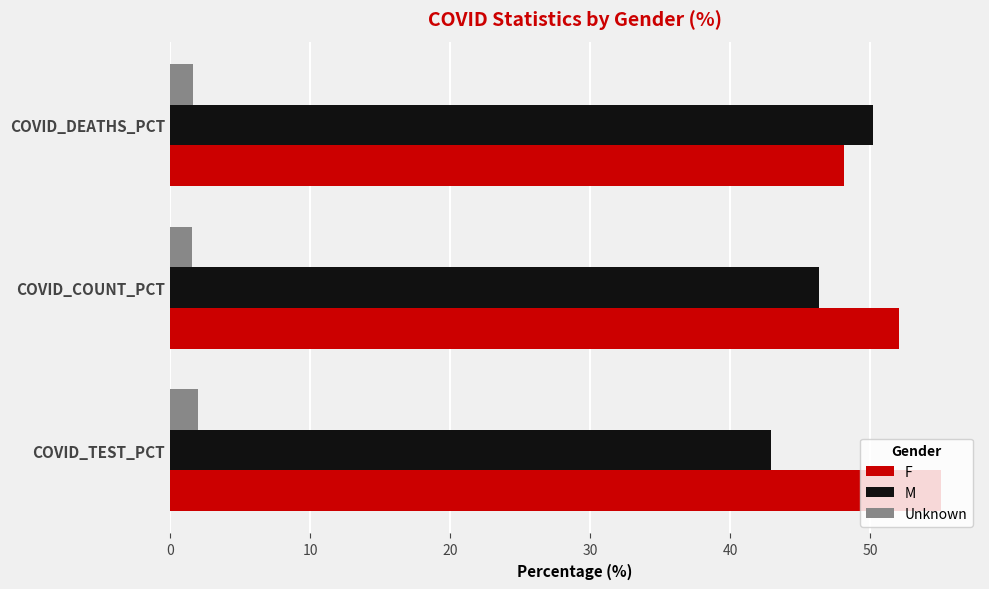

What is the maximum value shown in the chart?

55.1